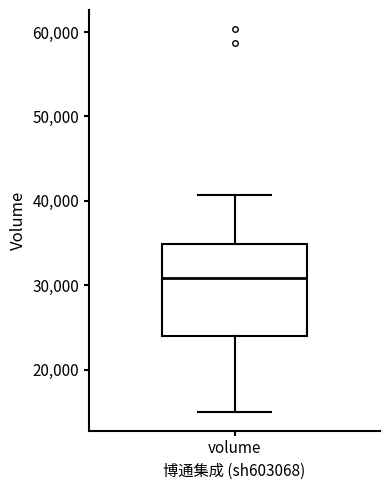

Where is the upper edge of the box for volume on the y-axis? The values are not printed on the chart, so give them approximately, as read against the axis.

35000